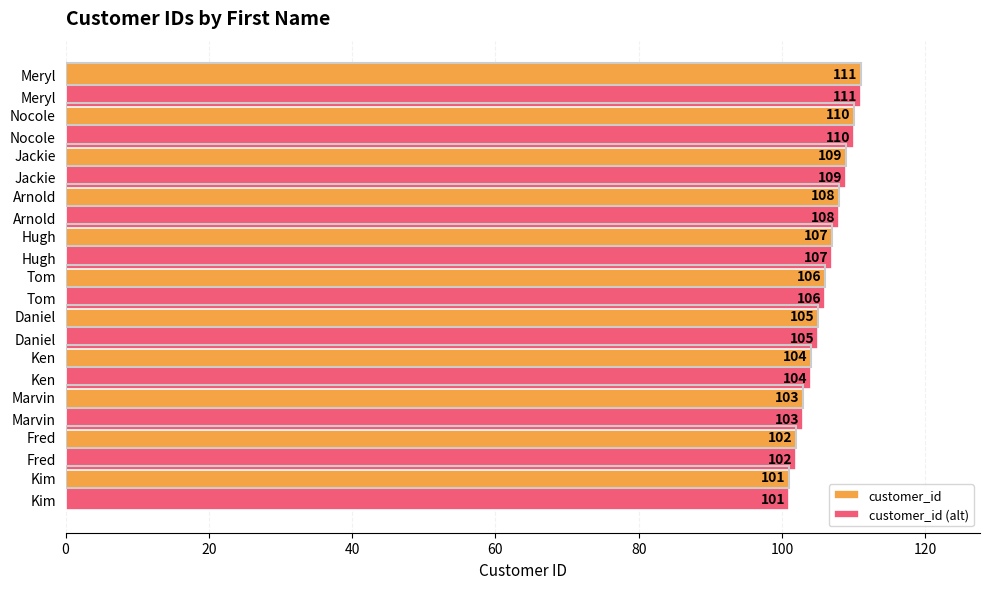

What is the total value across all series at Kim?

202